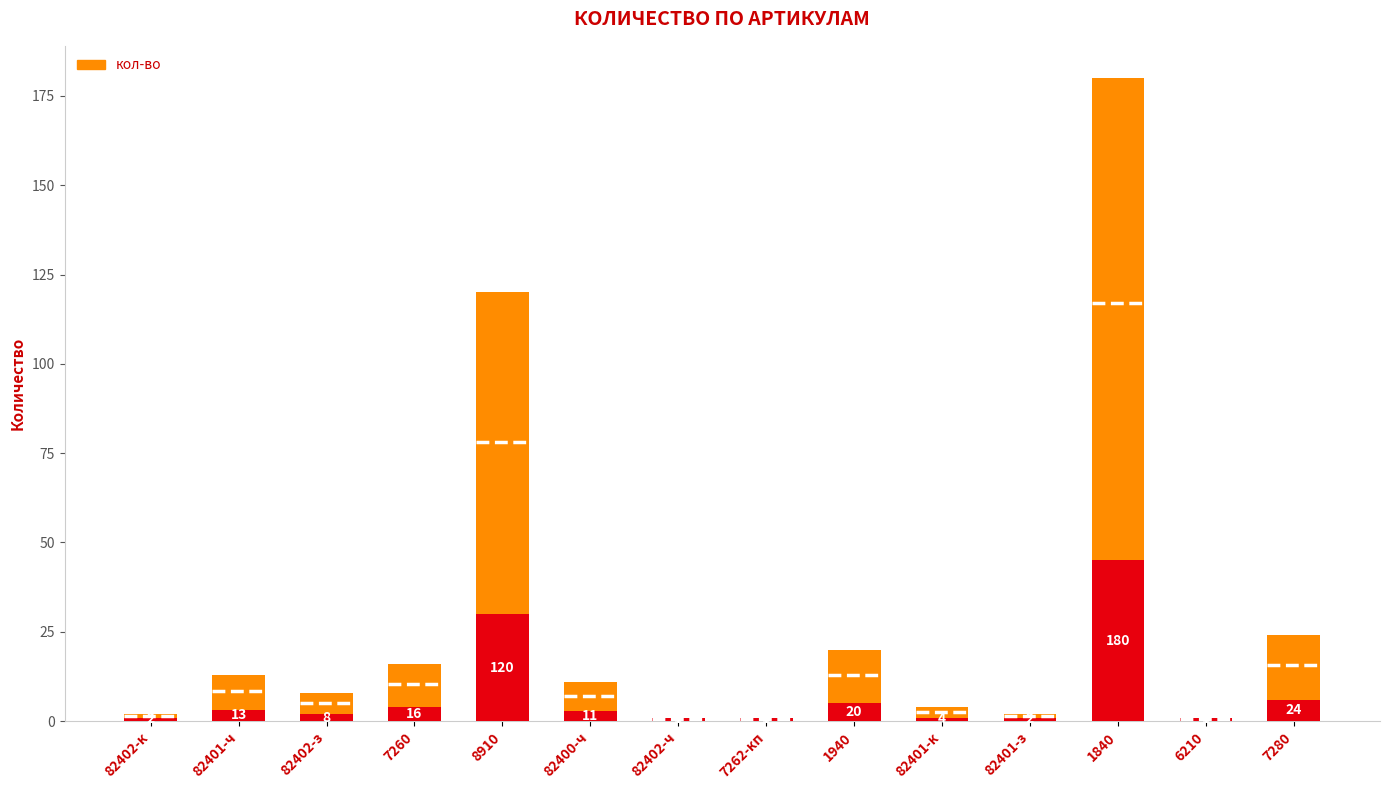

Which label corresponds to the largest value in the chart?

1840